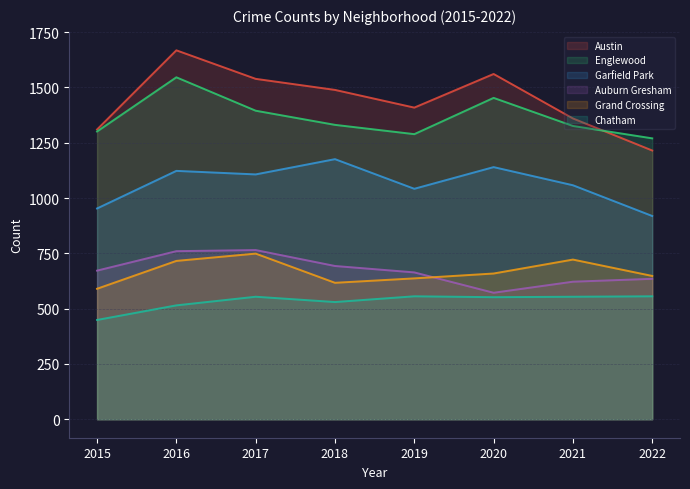

Which category has the lowest value across all series?

2015